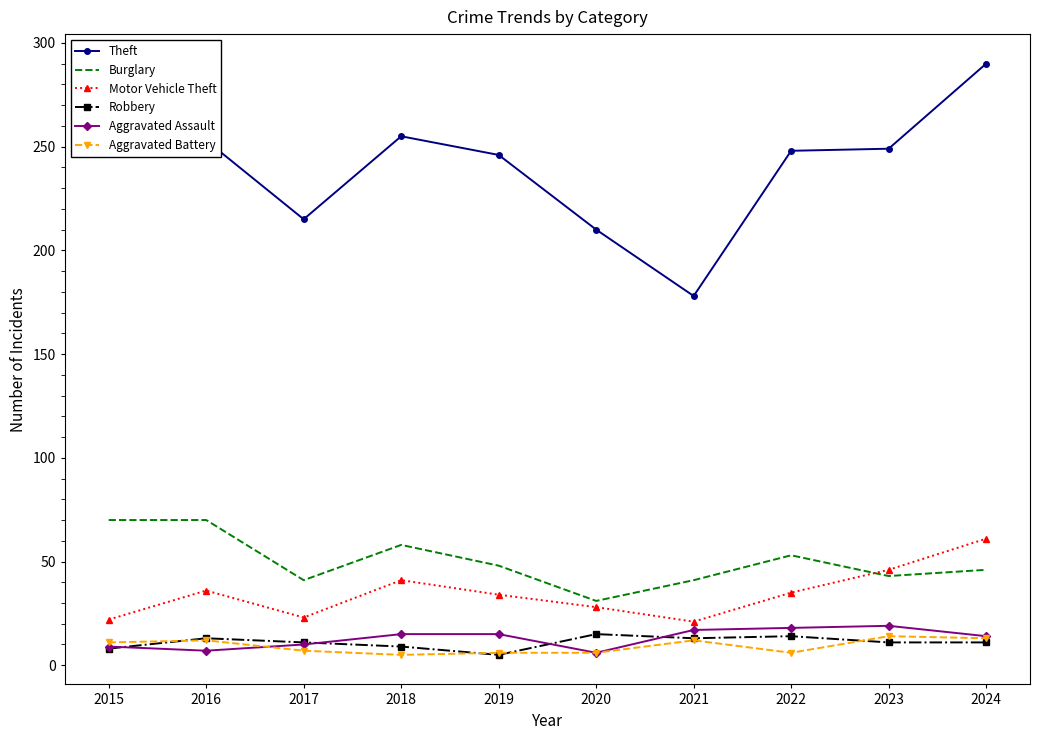

Is the value of Theft at 2018 greater than the value of Burglary at 2015?

Yes